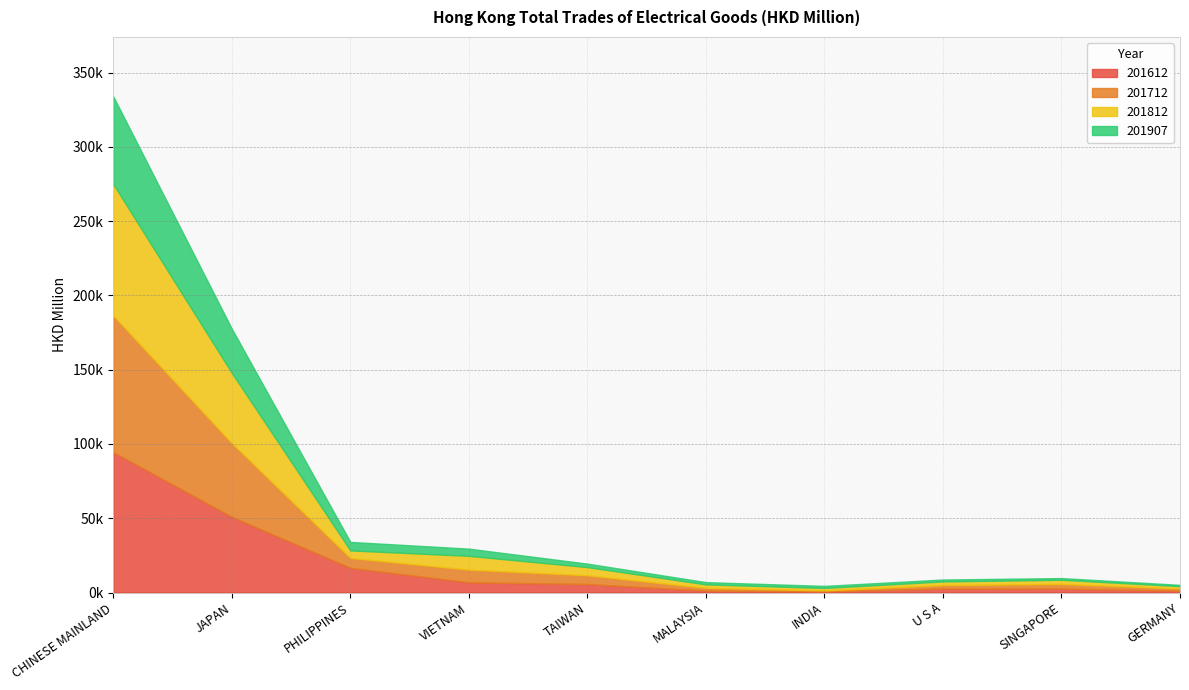

How many times do 201907 and 201812 cross each other?

2